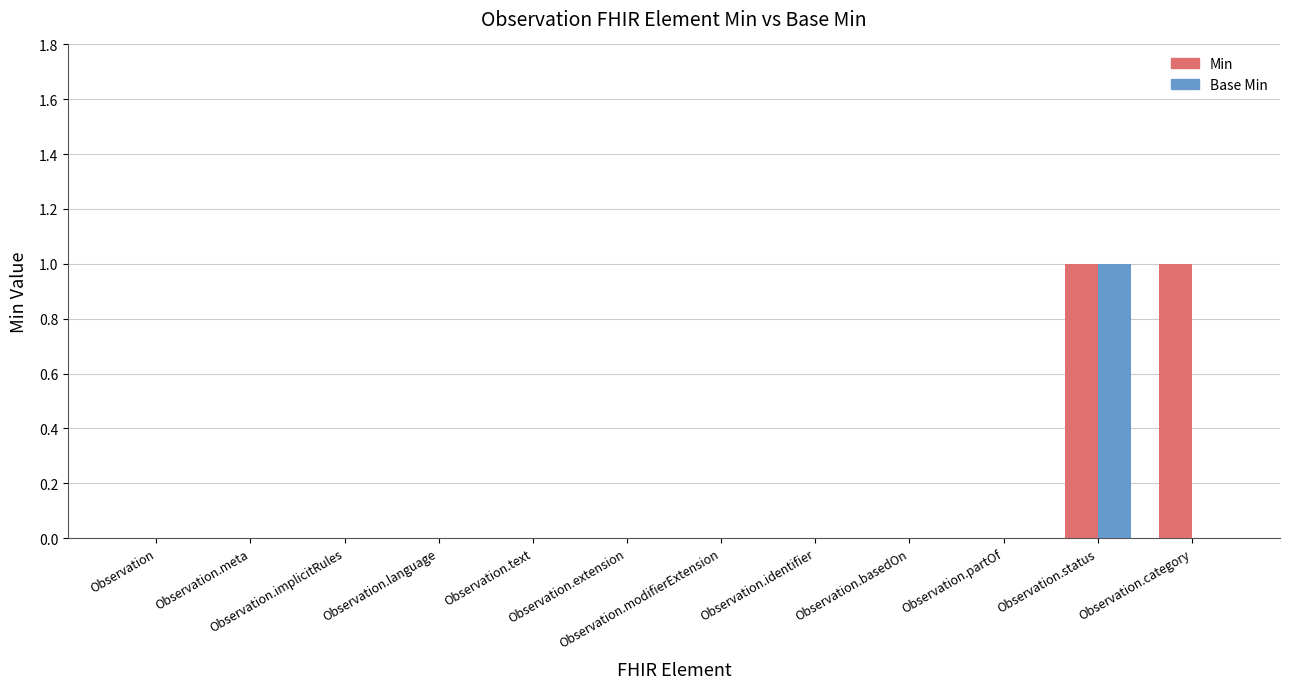

How many categories are shown in the chart?

12